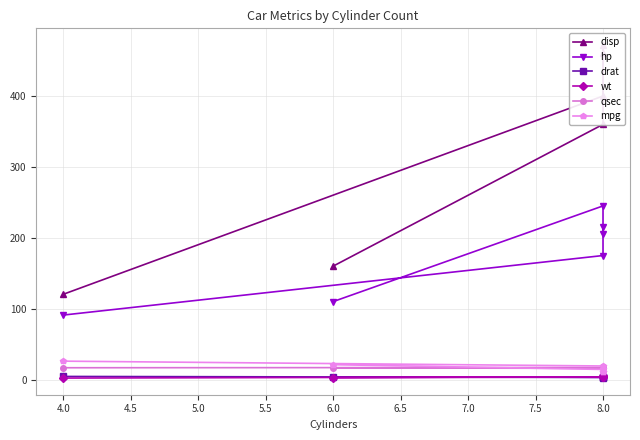

Which series has the widest spread of values?

disp